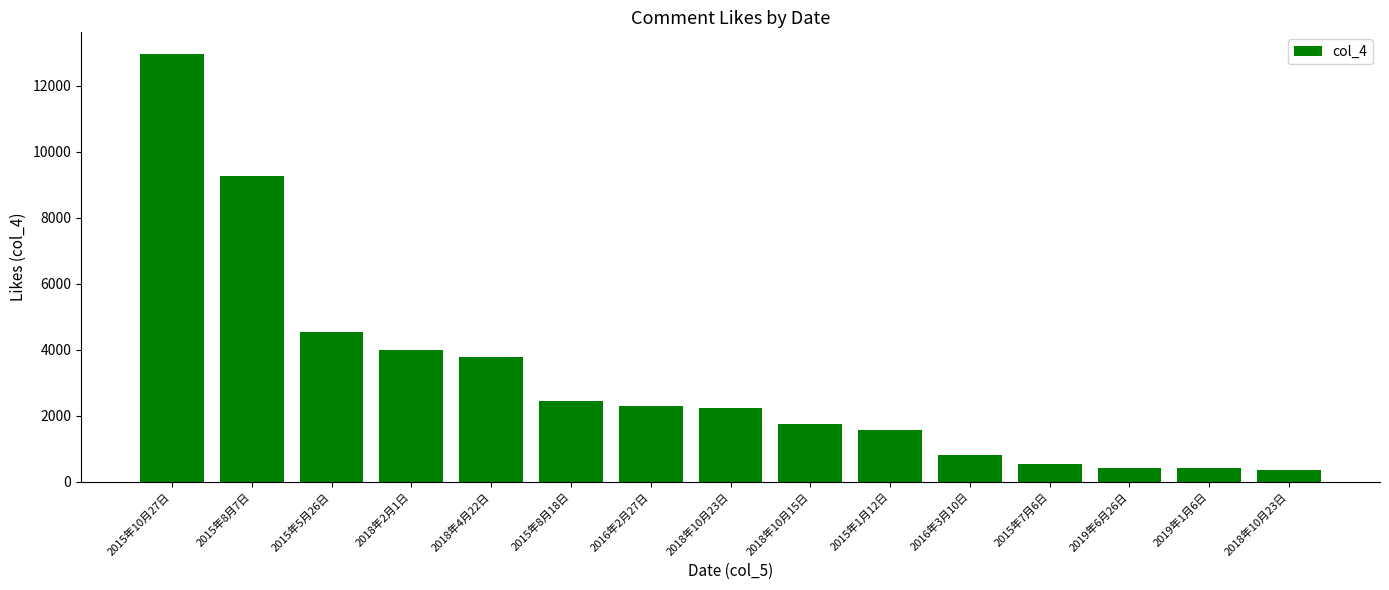

Rank the categories by value from highest to lowest.

2015年10月27日, 2015年8月7日, 2015年5月26日, 2018年2月1日, 2018年4月22日, 2015年8月18日, 2016年2月27日, 2018年10月23日, 2018年10月15日, 2015年1月12日, 2016年3月10日, 2015年7月6日, 2019年6月26日, 2019年1月6日, 2018年10月23日